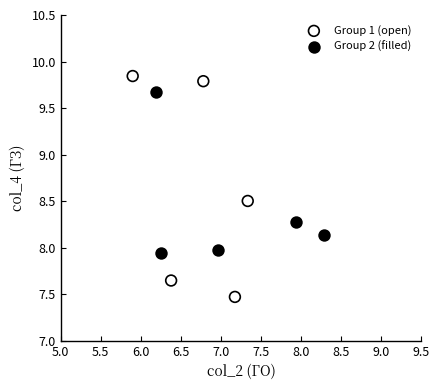

Which series reaches the maximum Y coordinate?

Group 1 (open)